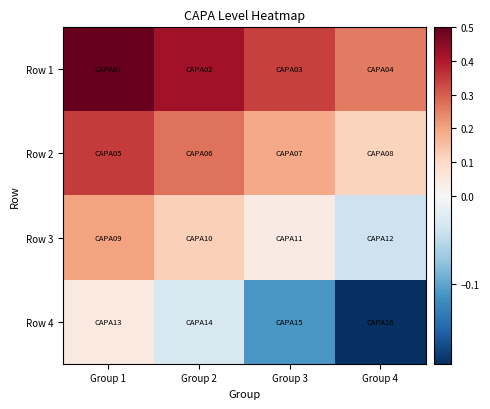

What is the maximum value shown in the chart?

0.5